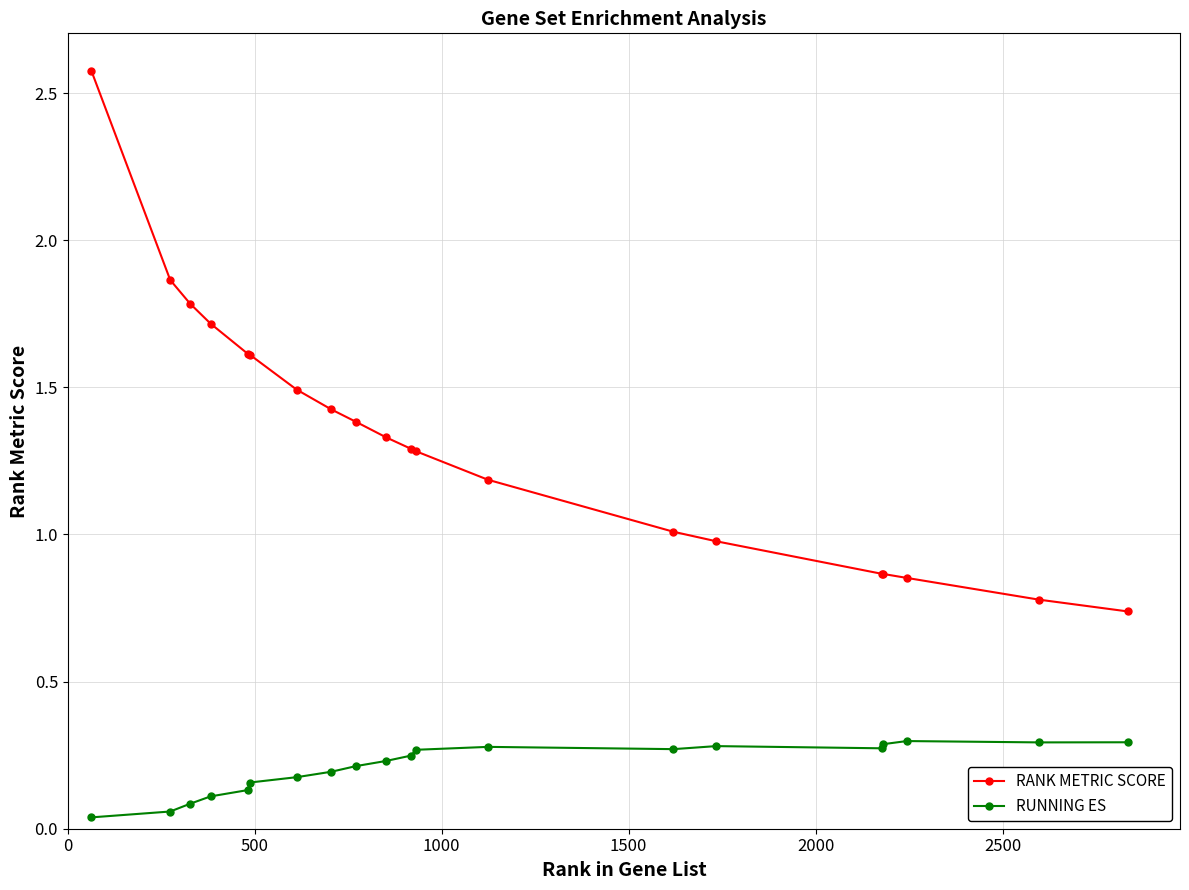

What is the difference between the second highest and minimum values in the RANK METRIC SCORE series?

1.1